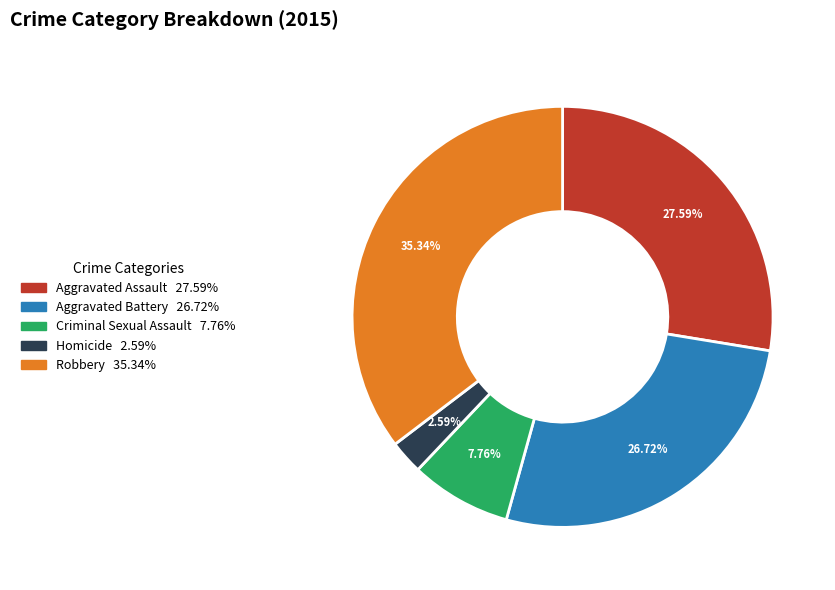

Count the number of slices in the pie.

5